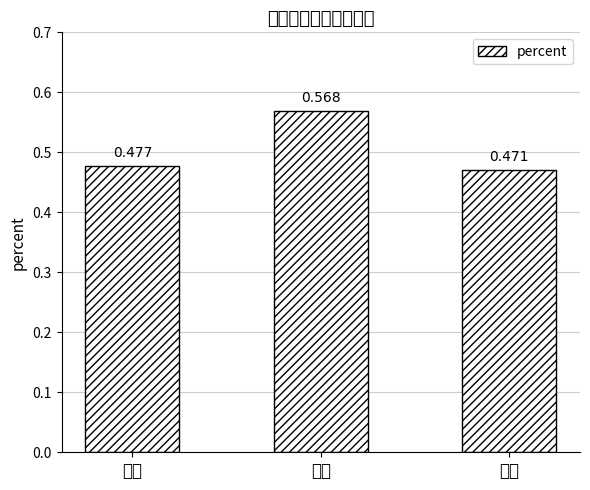

Reading left to right, transcribe all the data shown in this chart.

一级=0.5	二级=0.6	三级=0.5